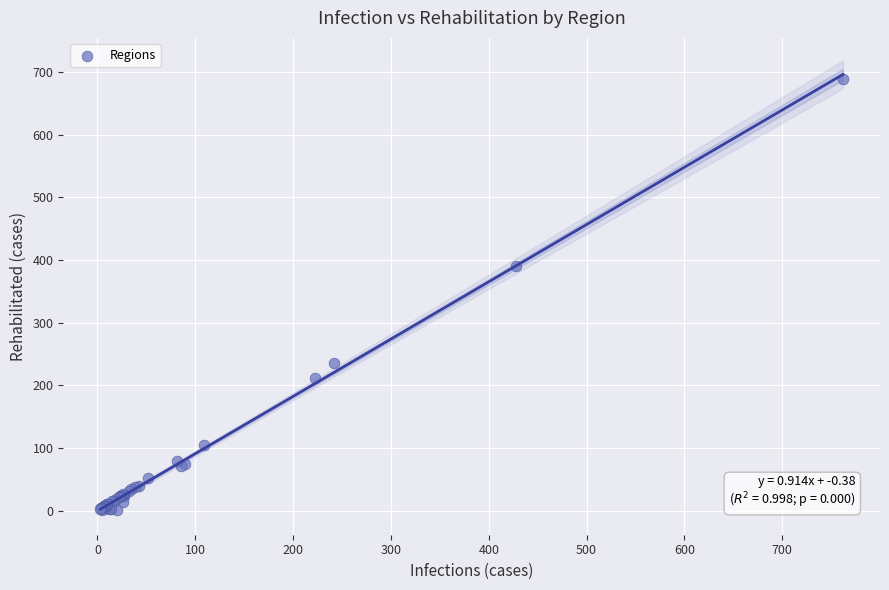

What Y value in the scatter plot is closest to 345?

391